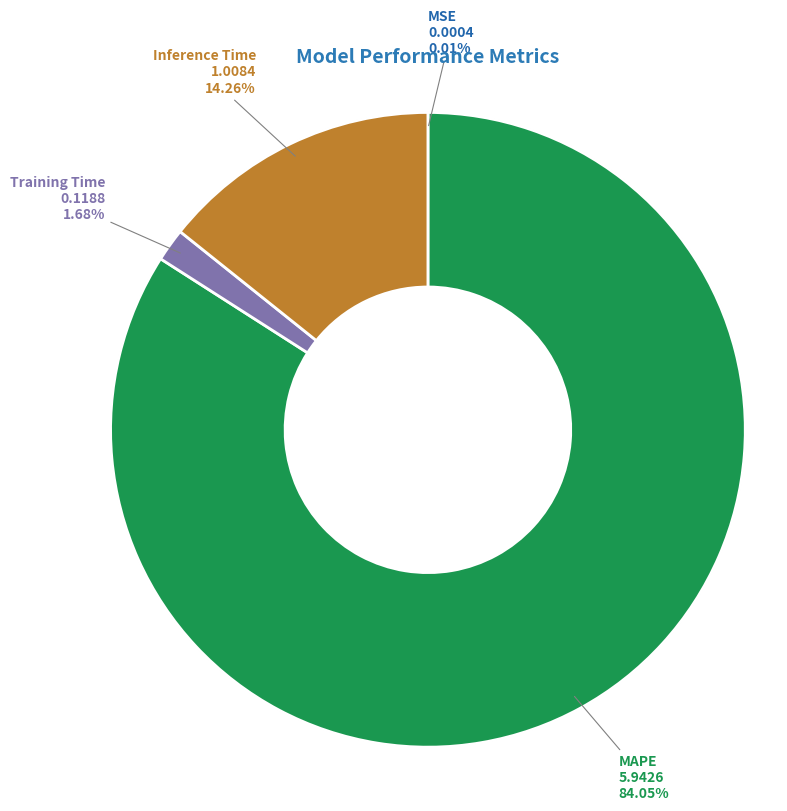

Which category has the biggest portion of the pie?

MAPE